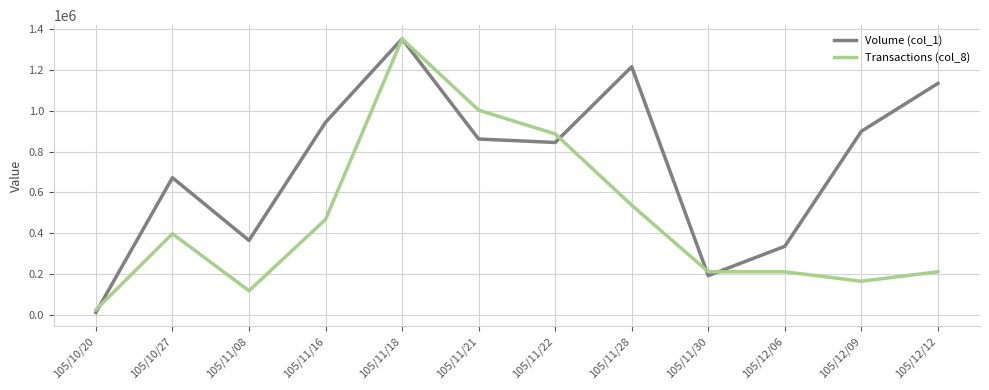

Reading right to left, transcribe all the data shown in this chart.

Volume (col_1): 1135000.0	900000.0	335000.0	191000.0	1217000.0	845000.0	862000.0	1354000.0	944000.0	364000.0	672000.0	10000.0
Transactions (col_8): 210103.4	163413.8	210103.4	210103.4	536931.0	887103.4	1003827.6	1354000.0	466896.6	116724.1	396862.1	23344.8